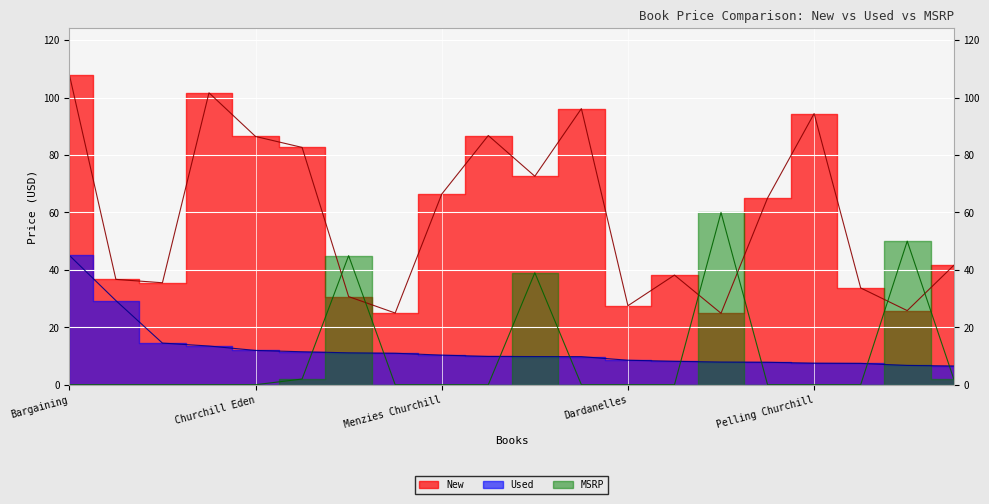

Is it true that New equals 64.4 at Titanic?

False